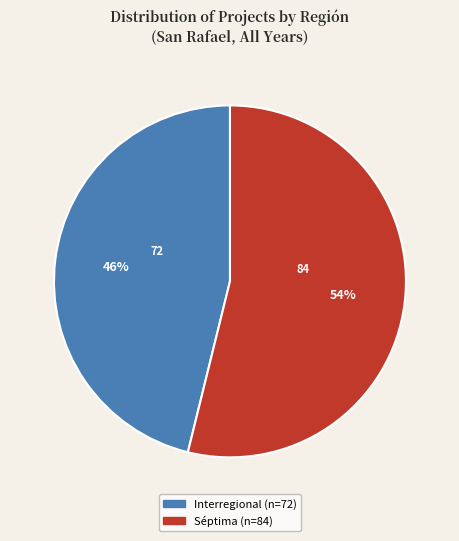

What is the majority slice?

Séptima